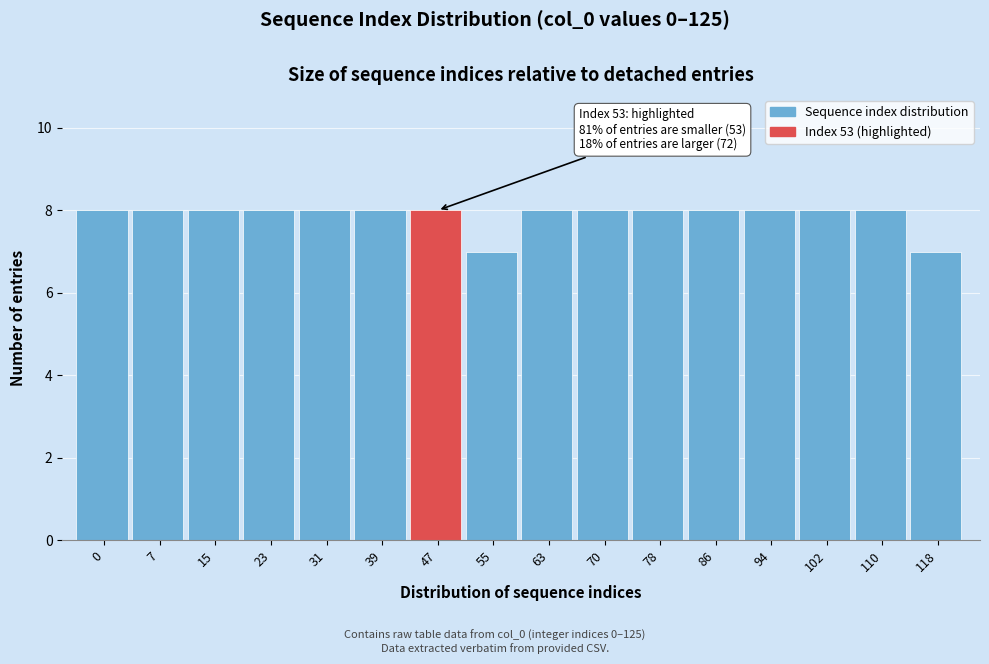

Reading left to right, extract all data points from this chart.

0=8	7=8	15=8	23=8	31=8	39=8	47=8	55=7	63=8	70=8	78=8	86=8	94=8	102=8	110=8	118=7